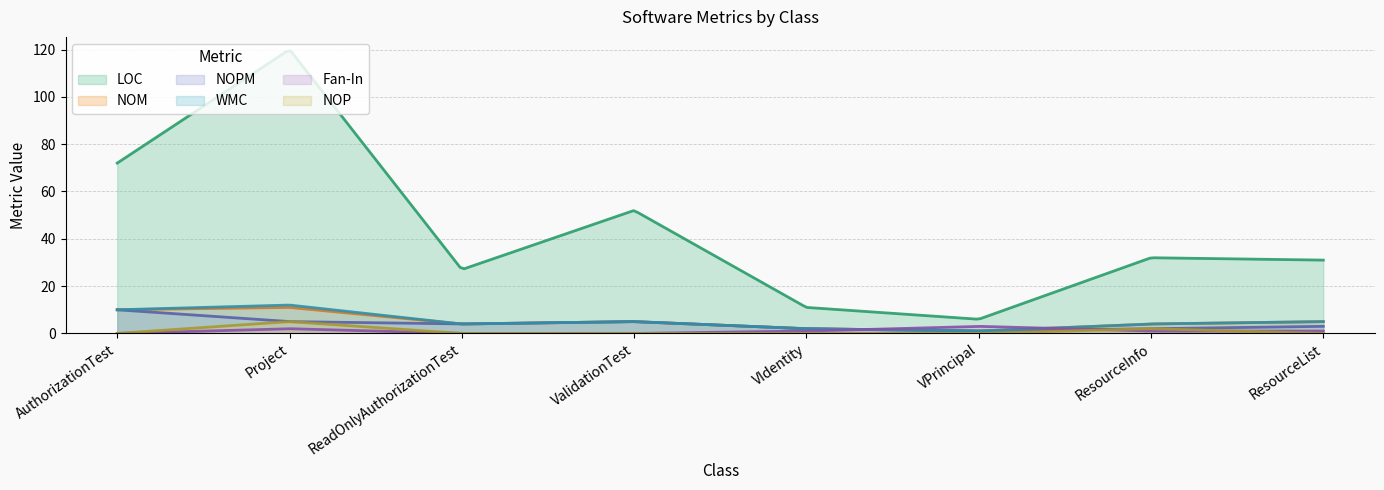

At which label is WMC closest to 6?

ValidationTest